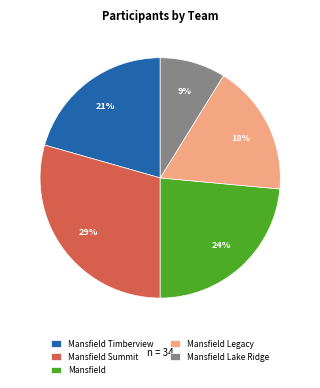

Do Mansfield Legacy and Mansfield Timberview together represent more than half of the pie?

No